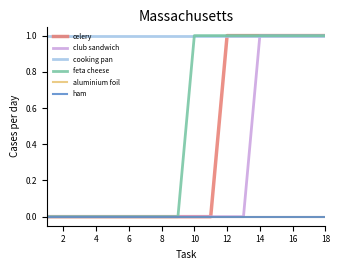

True or false: cooking pan has more than 2 points higher than both neighbors.

False